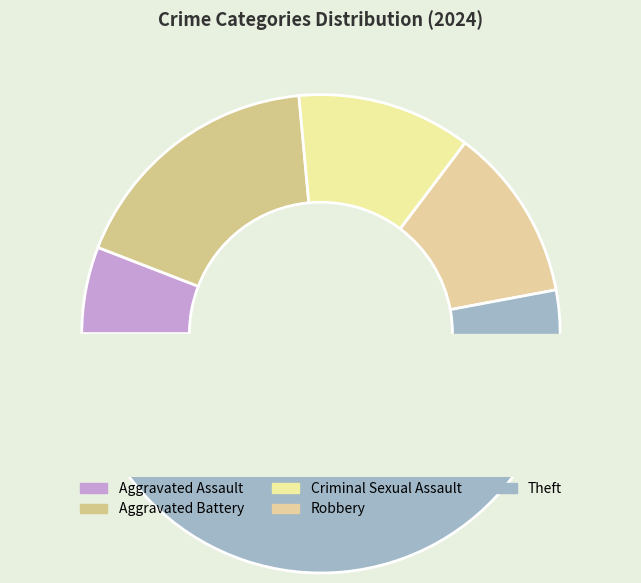

The Aggravated Battery slice represents 9% of the pie. True or false?

False